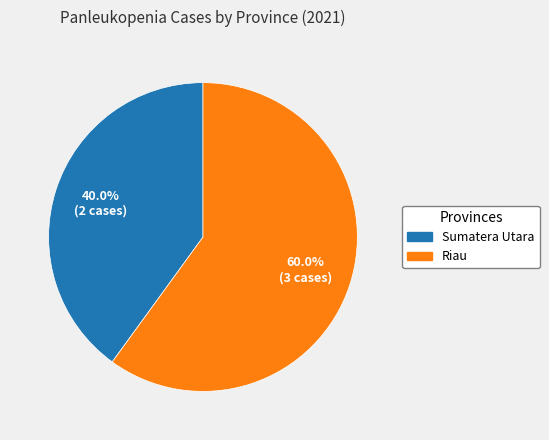

Rank the categories by value from highest to lowest.

Riau, Sumatera Utara